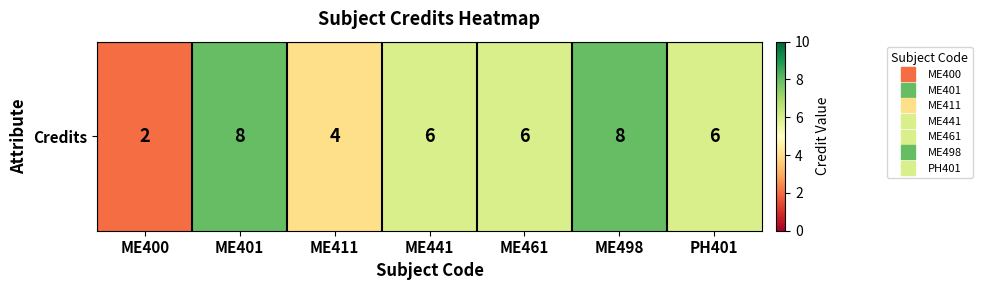

Reading left to right, list all the values displayed in this chart.

ME400=2	ME401=8	ME411=4	ME441=6	ME461=6	ME498=8	PH401=6